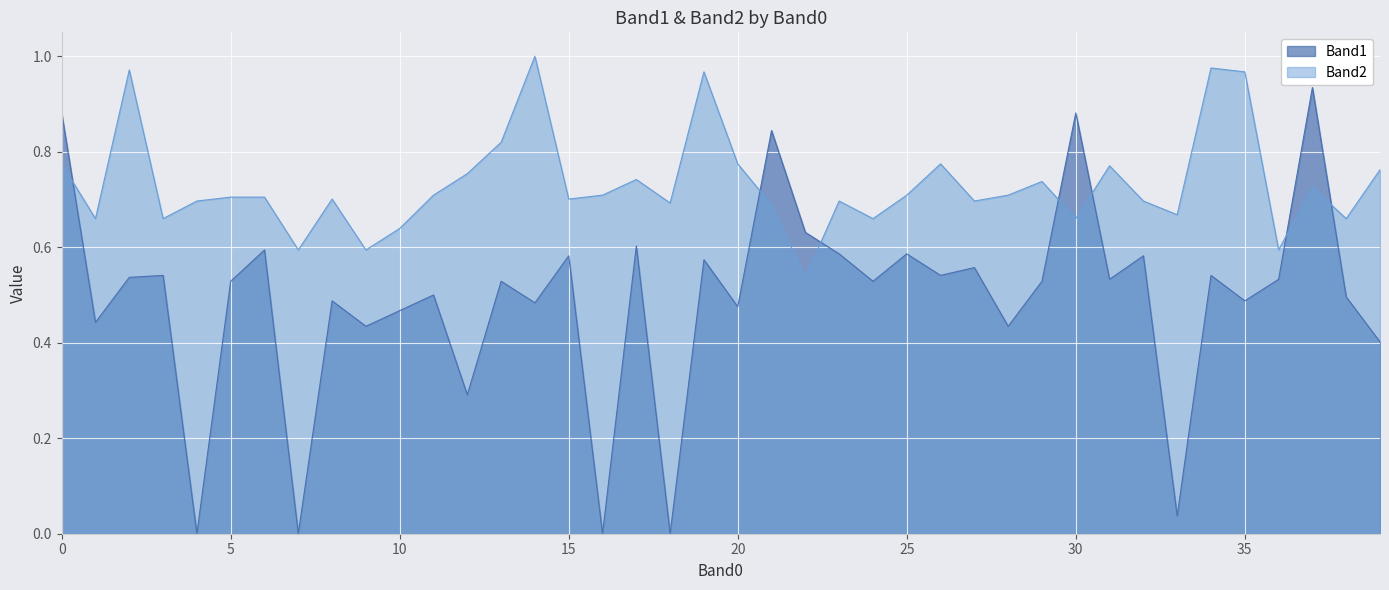

What is the sum of all Band1 values?

19.6